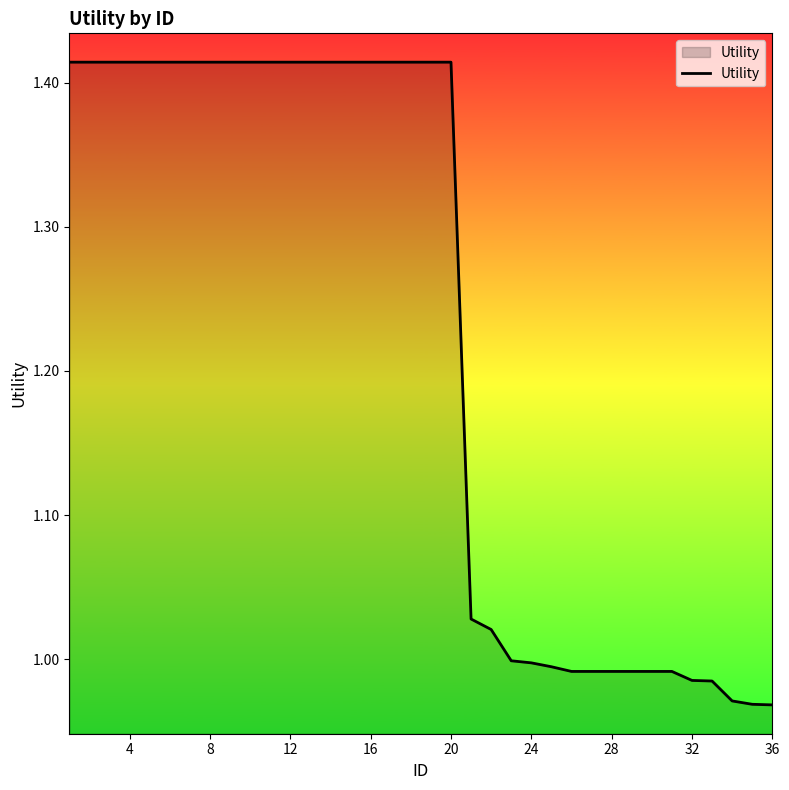

What is the difference between the maximum and minimum values?

0.4